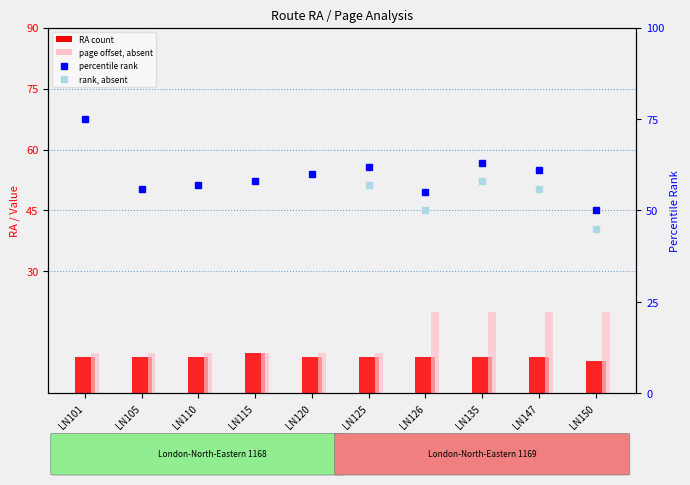

How many values in the page series exceed 10?

4